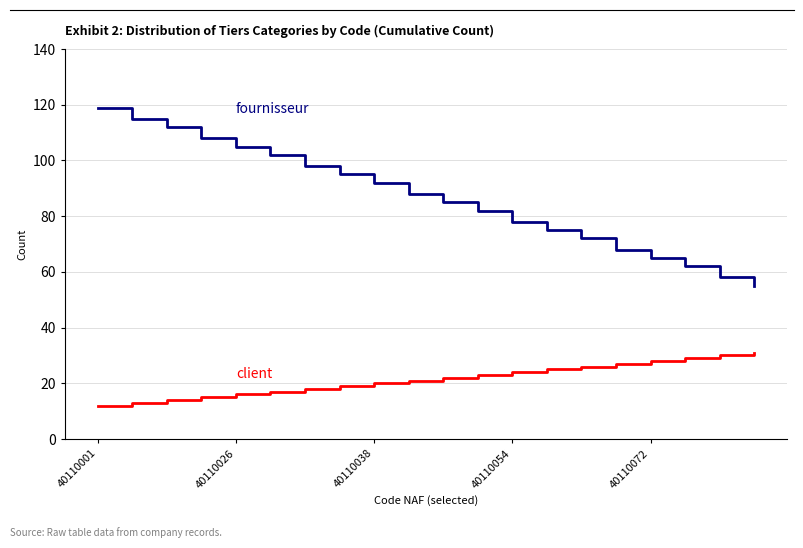

What is the greatest value displayed?

119